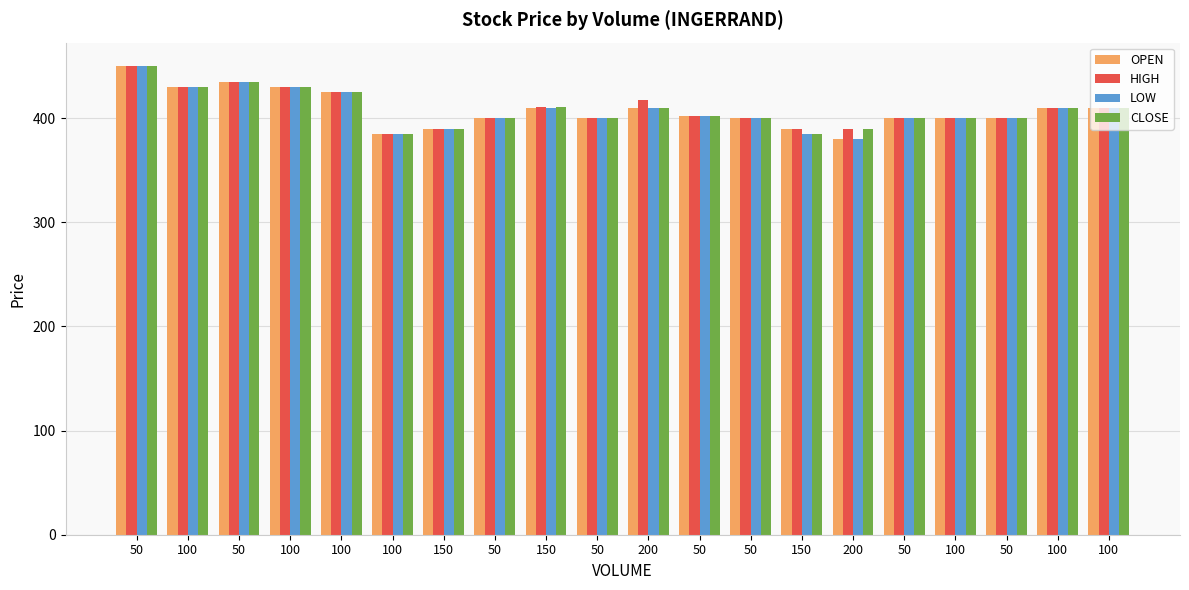

Reading left to right, transcribe all the data shown in this chart.

OPEN: 50=450.0	100=430.0	50=435.0	100=430.0	100=425.0	100=385.0	150=390.0	50=400.0	150=410.0	50=400.0	200=410.0	50=402.0	50=400.0	150=390.0	200=380.0	50=400.0	100=400.0	50=400.0	100=410.0	100=410.0
HIGH: 50=450.0	100=430.0	50=435.0	100=430.0	100=425.0	100=385.0	150=390.0	50=400.0	150=411.0	50=400.0	200=417.5	50=402.0	50=400.0	150=390.0	200=390.0	50=400.0	100=400.0	50=400.0	100=410.0	100=410.0
LOW: 50=450.0	100=430.0	50=435.0	100=430.0	100=425.0	100=385.0	150=390.0	50=400.0	150=410.0	50=400.0	200=410.0	50=402.0	50=400.0	150=385.0	200=380.0	50=400.0	100=400.0	50=400.0	100=410.0	100=410.0
CLOSE: 50=450.0	100=430.0	50=435.0	100=430.0	100=425.0	100=385.0	150=390.0	50=400.0	150=410.5	50=400.0	200=410.0	50=402.0	50=400.0	150=385.0	200=390.0	50=400.0	100=400.0	50=400.0	100=410.0	100=410.0